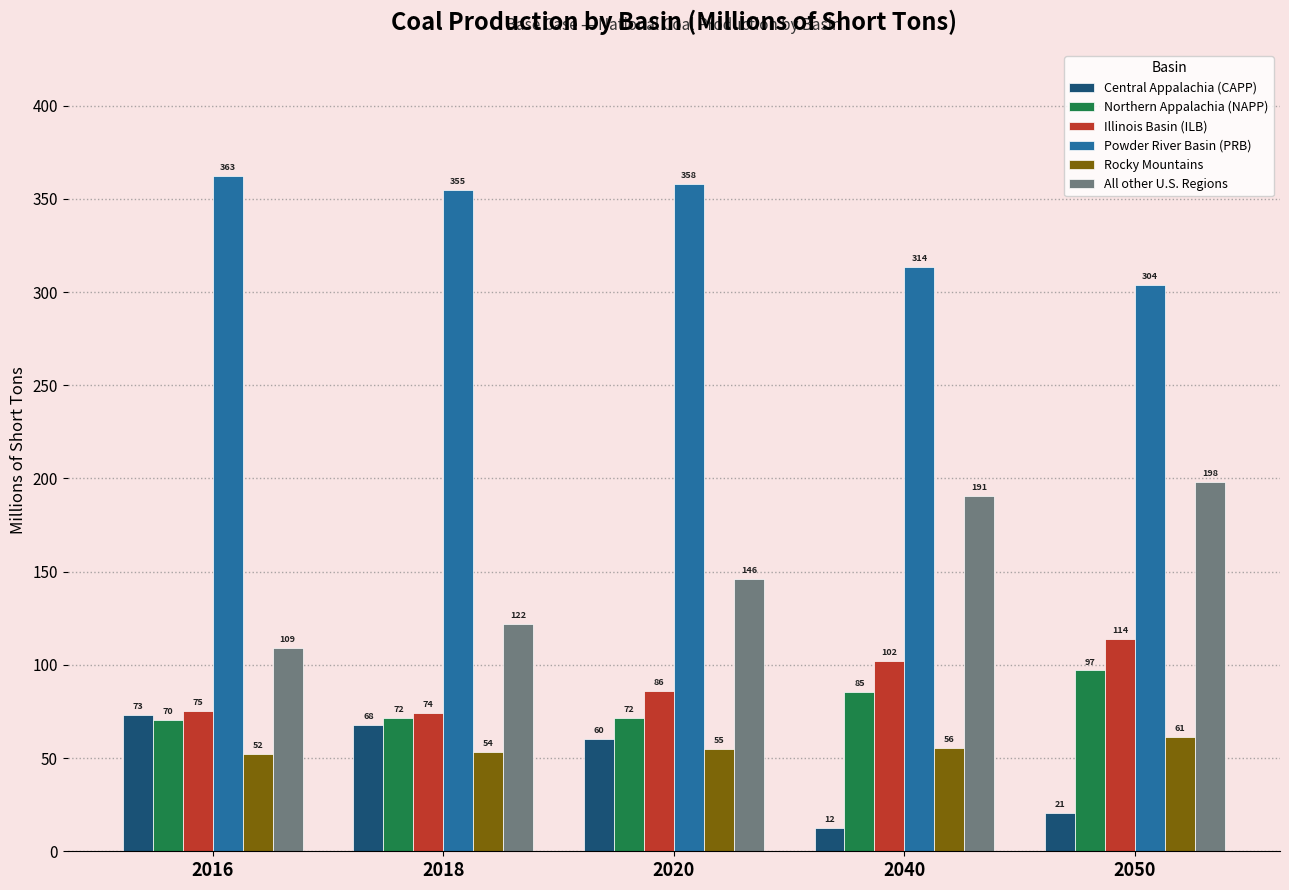

Count the number of data series in this chart.

6